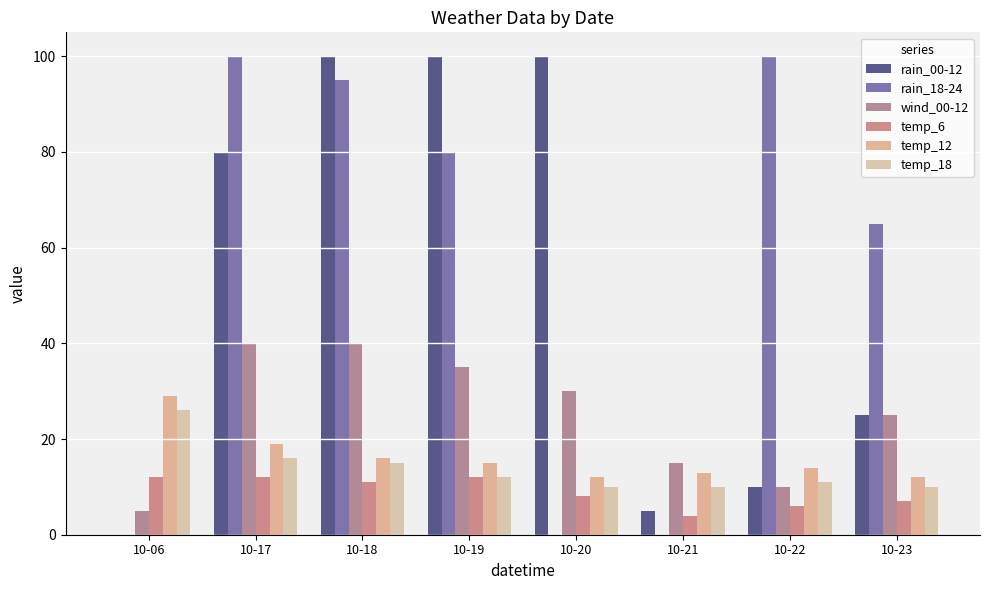

What is the difference between the temp_12 values at 10-21 and 10-23?

1